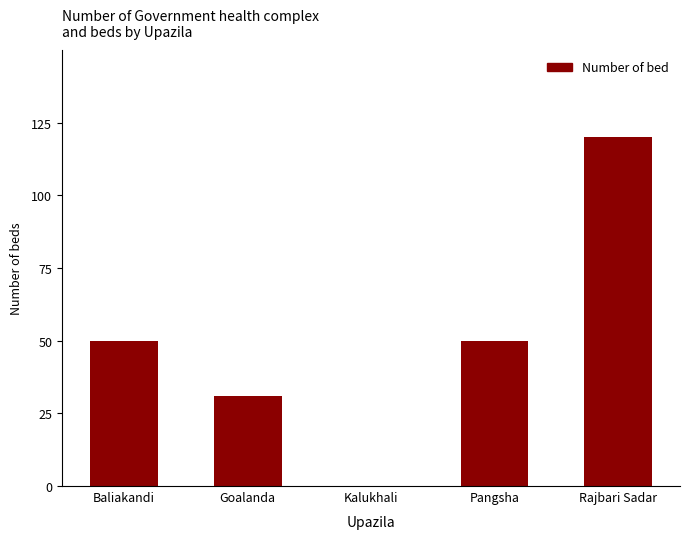

What is the sum of all values?

251